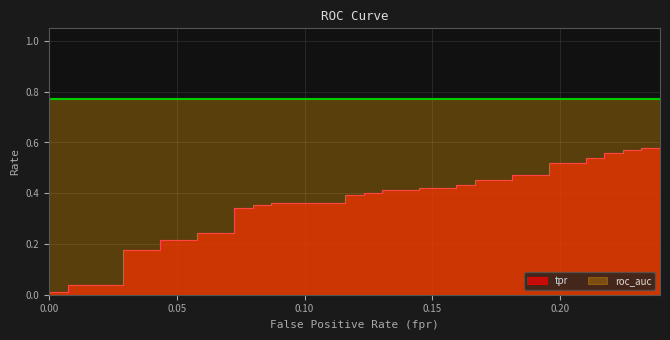

What is the difference between the maximum and minimum values?

0.6